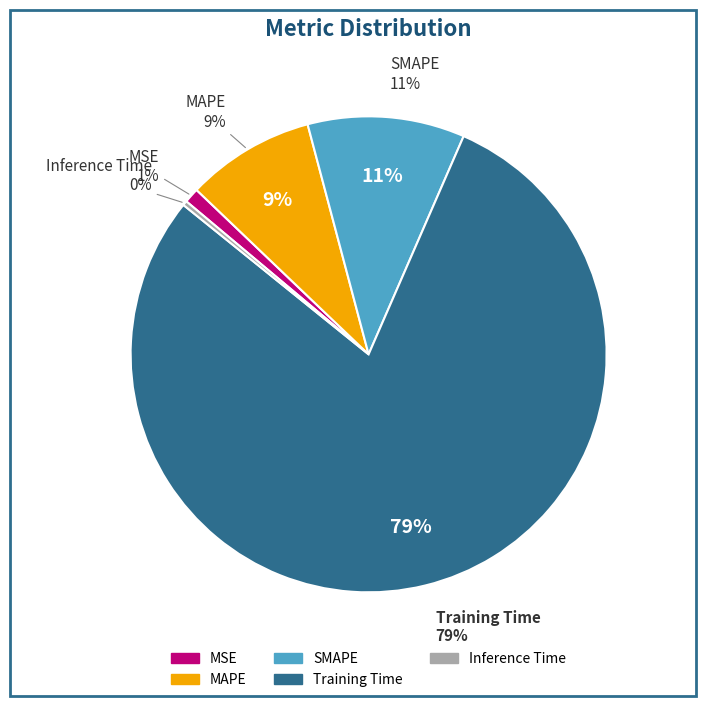

Which slice is the smallest?

Inference Time